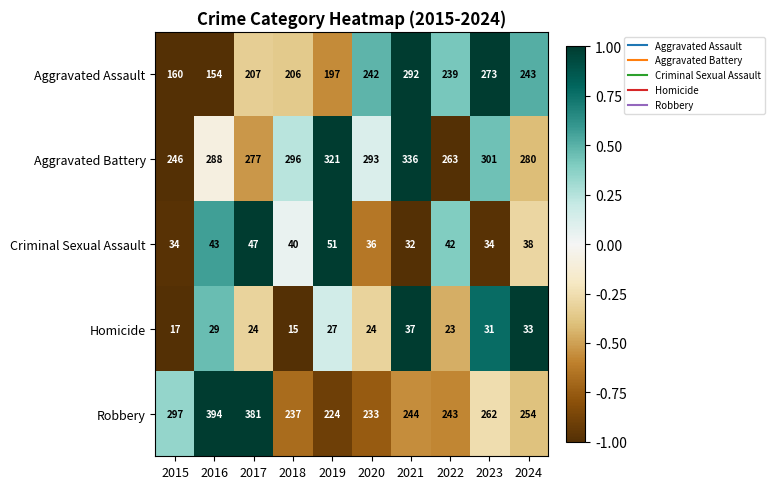

How many categories are shown in the chart?

10